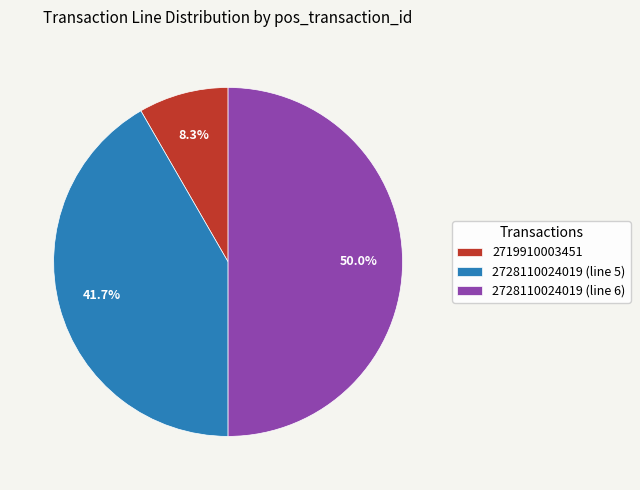

What percentage is the 2719910003451 slice, to the nearest percent?

8%